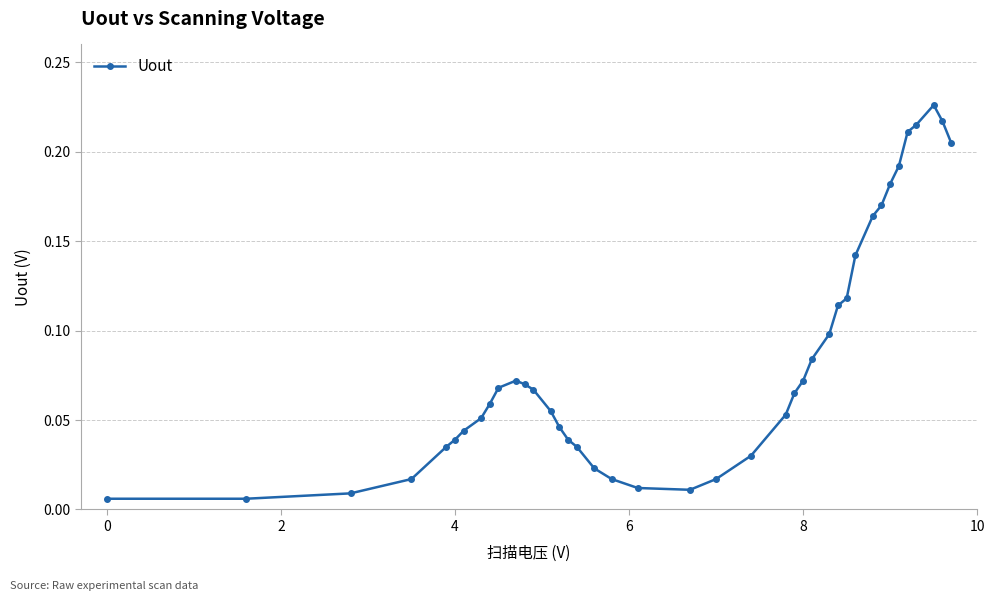

True or false: there are more than 0 points higher than both neighbors.

True